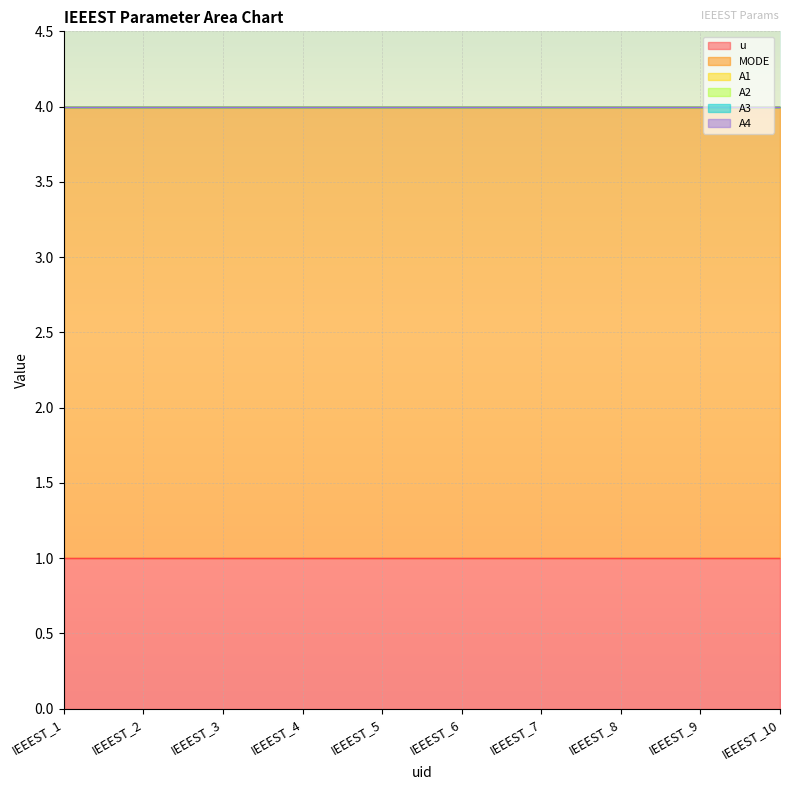

Reading right to left, transcribe all the data shown in this chart.

u: IEEEST_10=1	IEEEST_9=1	IEEEST_8=1	IEEEST_7=1	IEEEST_6=1	IEEEST_5=1	IEEEST_4=1	IEEEST_3=1	IEEEST_2=1	IEEEST_1=1
MODE: IEEEST_10=3	IEEEST_9=3	IEEEST_8=3	IEEEST_7=3	IEEEST_6=3	IEEEST_5=3	IEEEST_4=3	IEEEST_3=3	IEEEST_2=3	IEEEST_1=3
A1: IEEEST_10=0	IEEEST_9=0	IEEEST_8=0	IEEEST_7=0	IEEEST_6=0	IEEEST_5=0	IEEEST_4=0	IEEEST_3=0	IEEEST_2=0	IEEEST_1=0
A2: IEEEST_10=0	IEEEST_9=0	IEEEST_8=0	IEEEST_7=0	IEEEST_6=0	IEEEST_5=0	IEEEST_4=0	IEEEST_3=0	IEEEST_2=0	IEEEST_1=0
A3: IEEEST_10=0	IEEEST_9=0	IEEEST_8=0	IEEEST_7=0	IEEEST_6=0	IEEEST_5=0	IEEEST_4=0	IEEEST_3=0	IEEEST_2=0	IEEEST_1=0
A4: IEEEST_10=0	IEEEST_9=0	IEEEST_8=0	IEEEST_7=0	IEEEST_6=0	IEEEST_5=0	IEEEST_4=0	IEEEST_3=0	IEEEST_2=0	IEEEST_1=0